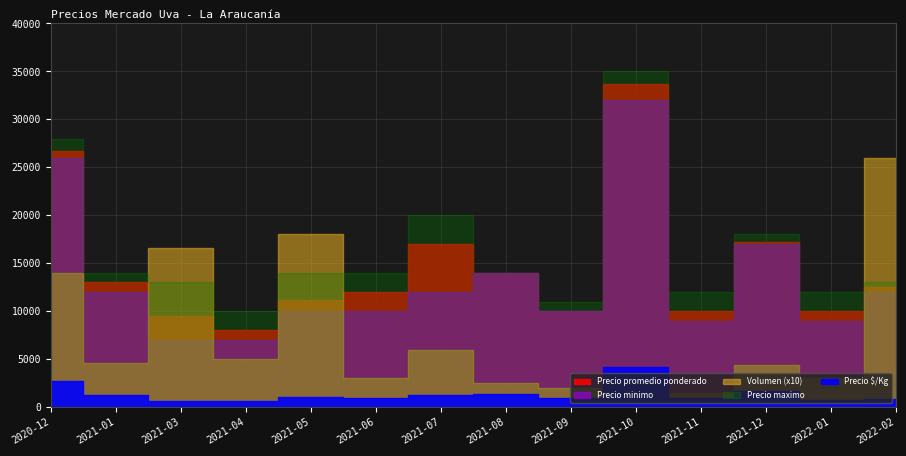

How many data points in Precio promedio ponderado are above 12502?

6